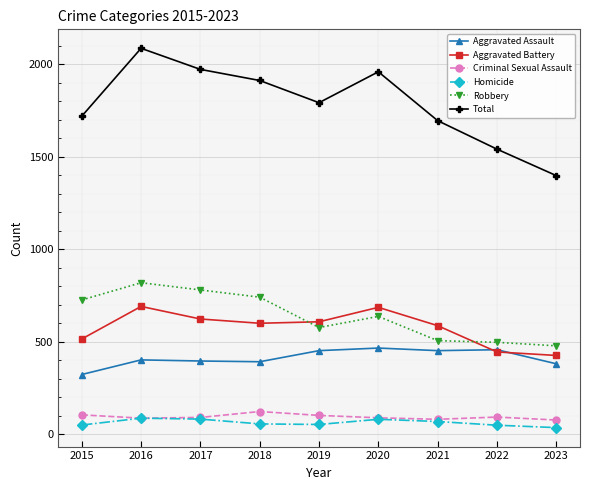

Which series has the largest range (max minus min)?

Total